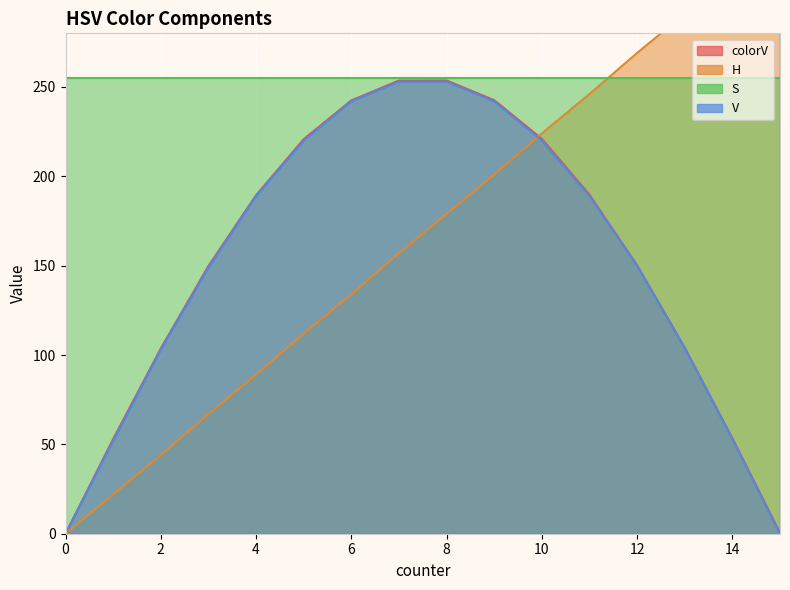

True or false: V and colorV intersect in this chart.

False